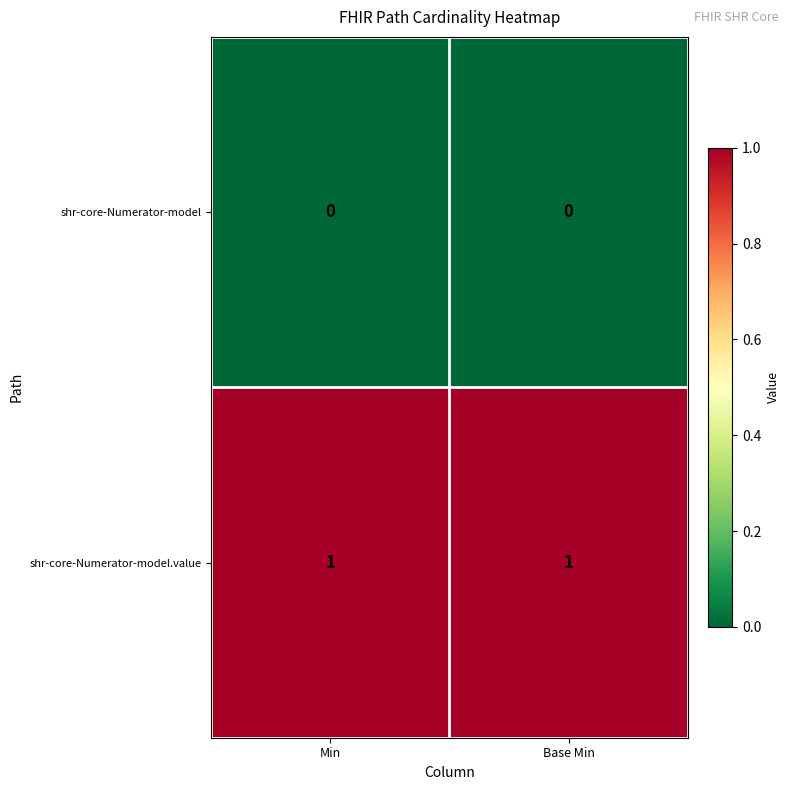

Reading right to left, what are all the values shown in this chart?

shr-core-Numerator-model: Base Min=0	Min=0
shr-core-Numerator-model.value: Base Min=1	Min=1